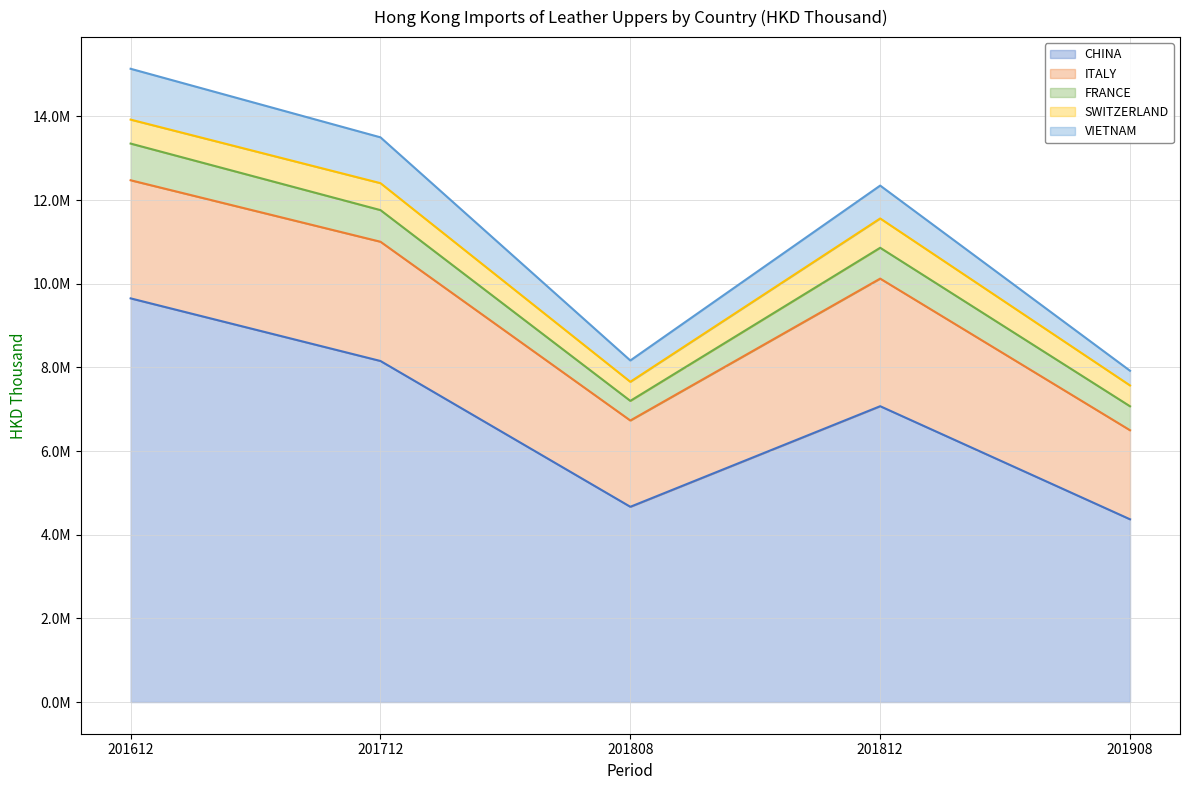

What is the lowest value of the VIETNAM series?

351237.1